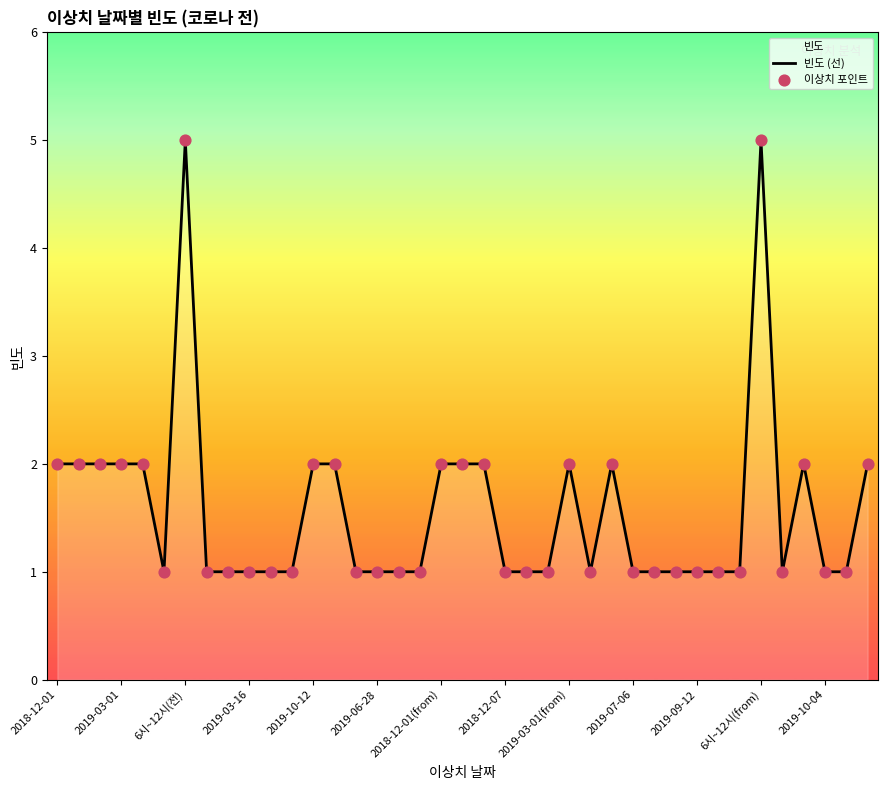

What is the greatest value displayed?

5